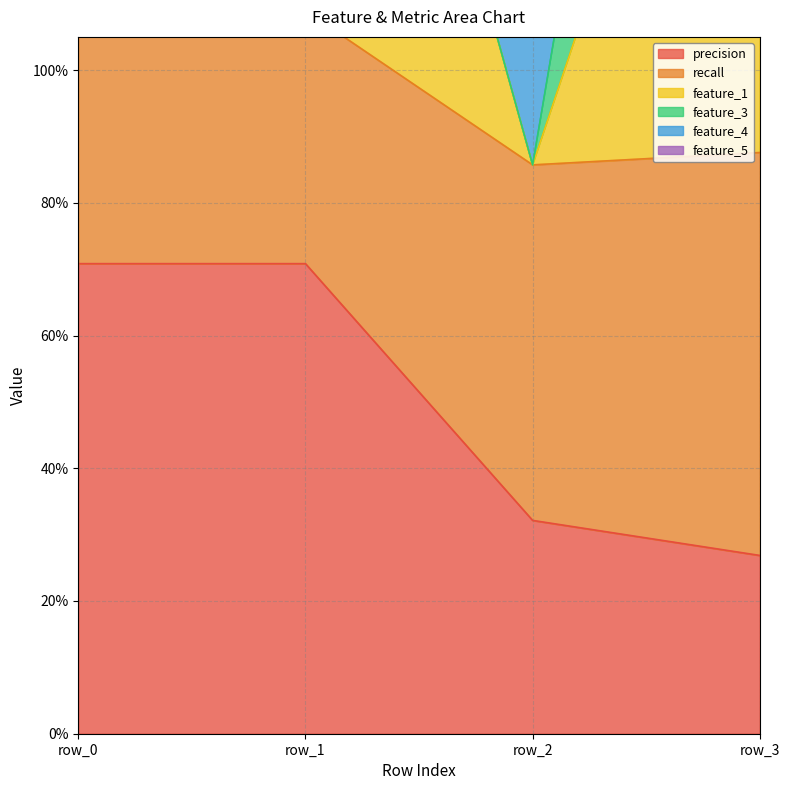

How many values in the feature_3 series are below 2?

1